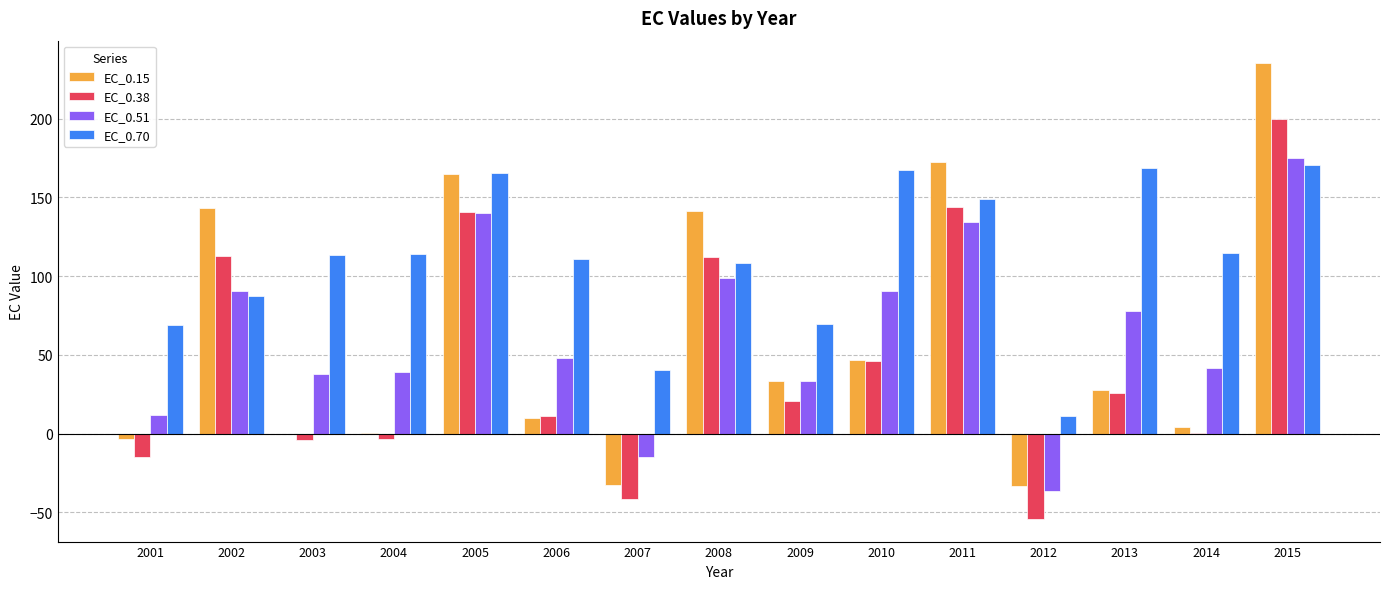

At which category does the chart reach its peak across all series?

2015